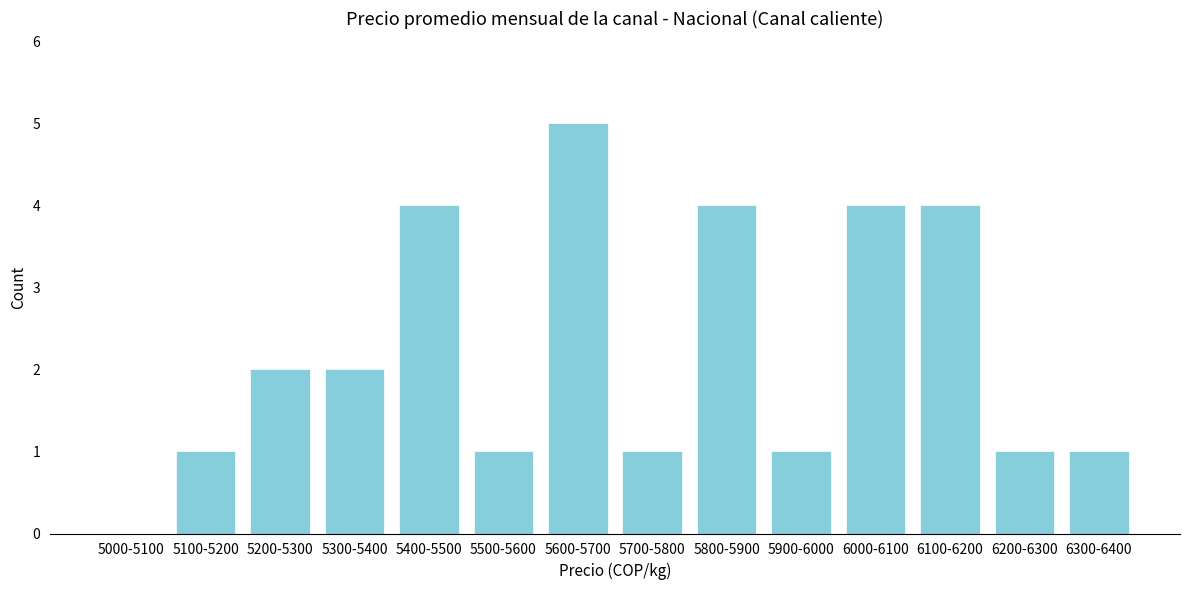

Reading left to right, extract all data points from this chart.

5000-5100=0	5100-5200=1	5200-5300=2	5300-5400=2	5400-5500=4	5500-5600=1	5600-5700=5	5700-5800=1	5800-5900=4	5900-6000=1	6000-6100=4	6100-6200=4	6200-6300=1	6300-6400=1